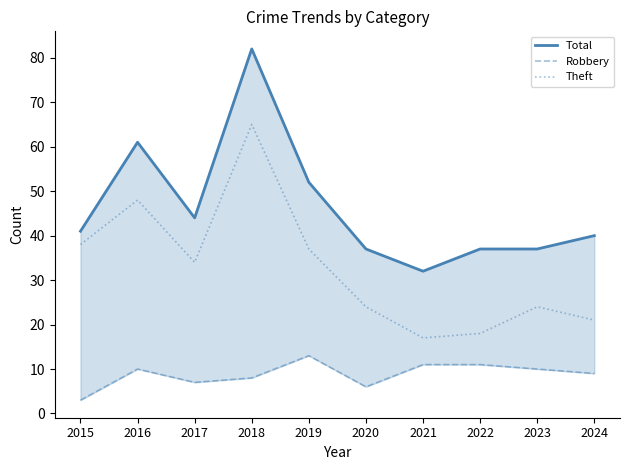

What is the sum of the Theft values at 2024 and 2021?

38